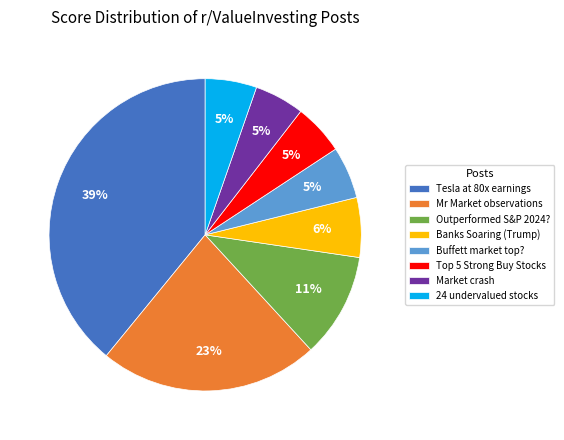

Is the sum of Banks Soaring (Trump) and Outperformed S&P 2024? greater than half?

No